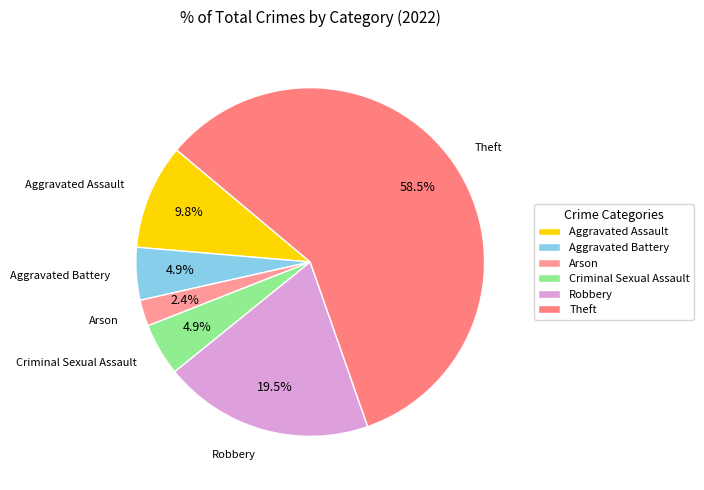

Does Aggravated Battery account for over 50% of the chart?

No